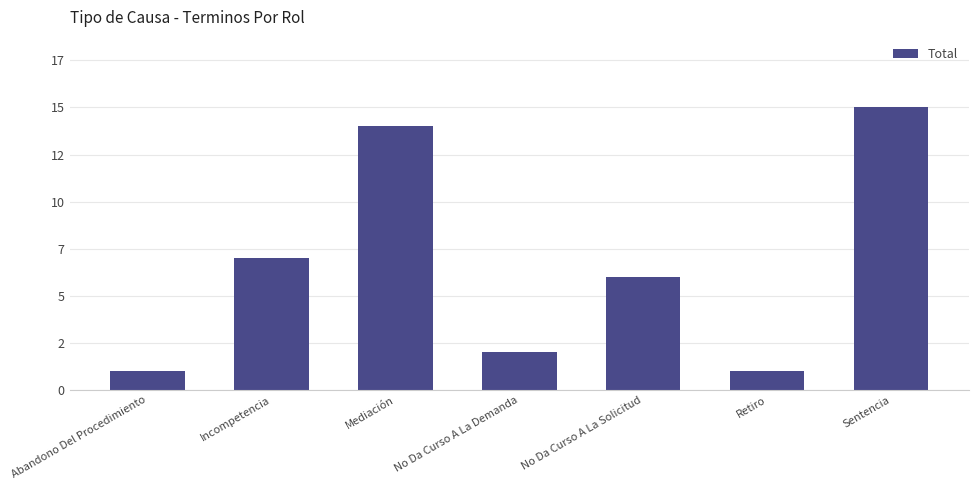

Are the bars horizontal?

No